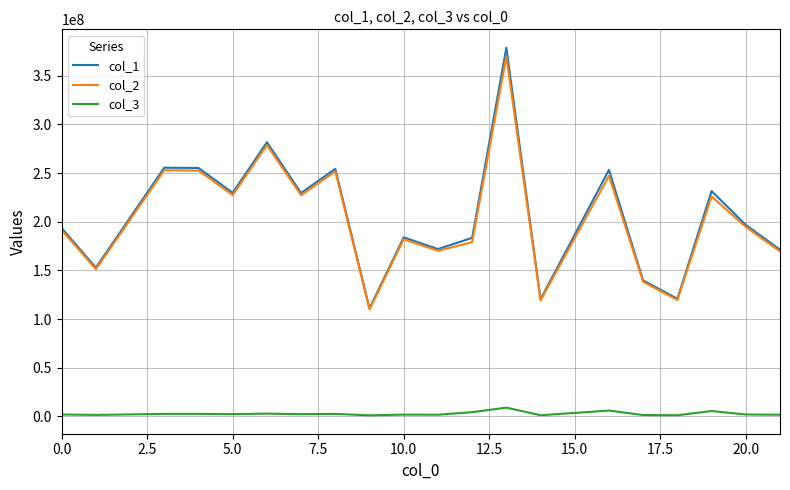

What is the maximum value shown in the chart?

378716796.3